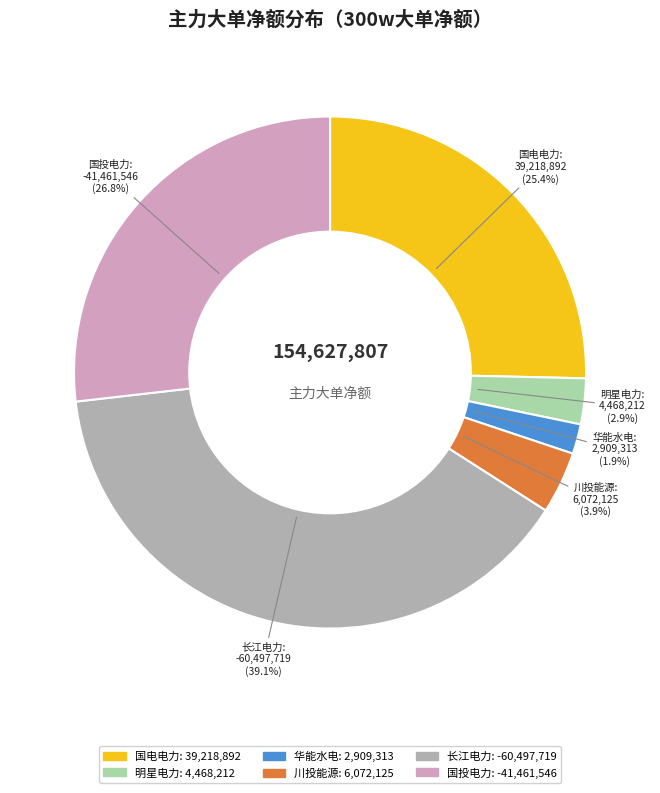

How many segments does this pie chart have?

6